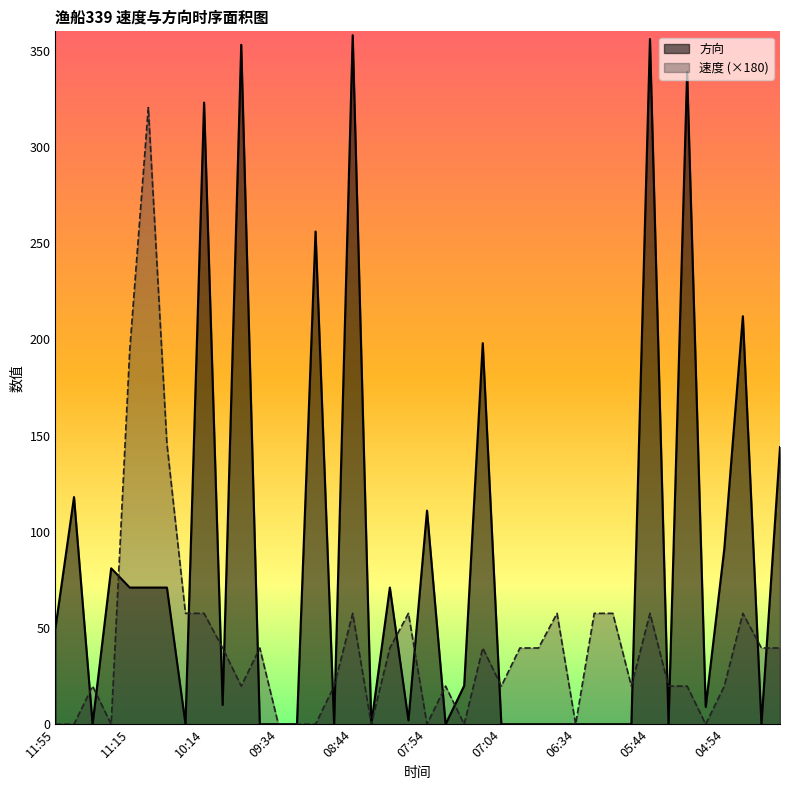

At which category is the sum across all series the highest?

08:44